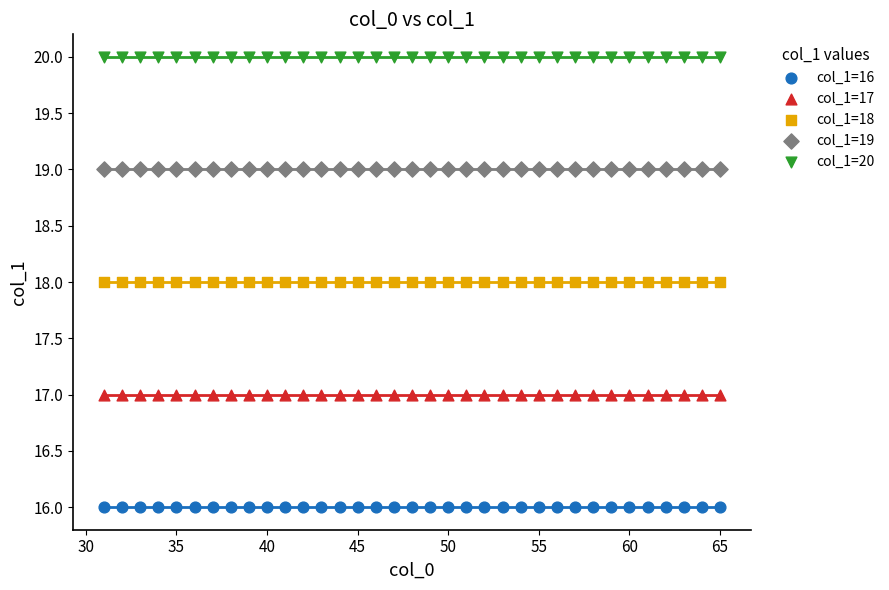

Which series reaches the maximum Y coordinate?

col_1=20